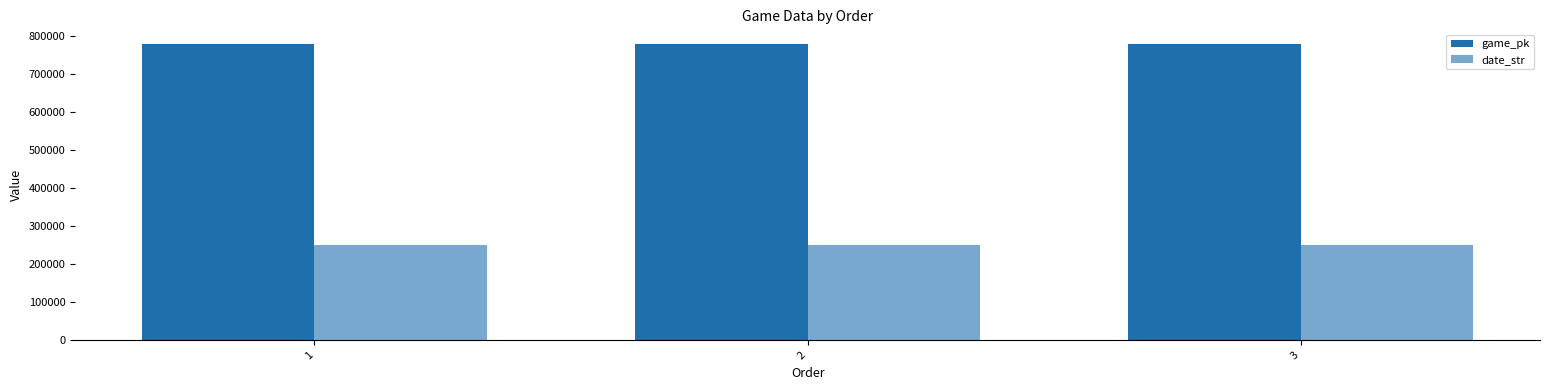

How many data points does each series have?

3